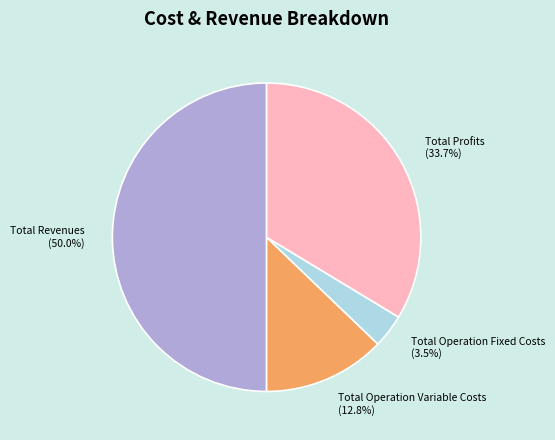

Rank the categories by value from lowest to highest.

Total Operation Fixed Costs (3.5%), Total Operation Variable Costs (12.8%), Total Profits (33.7%), Total Revenues (50.0%)